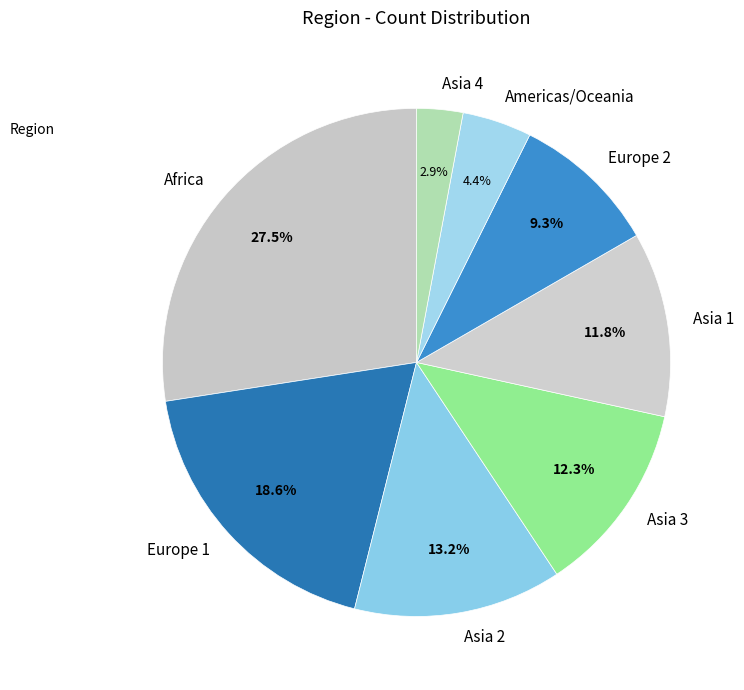

True or false: Europe 2 accounts for 1% of the total.

False